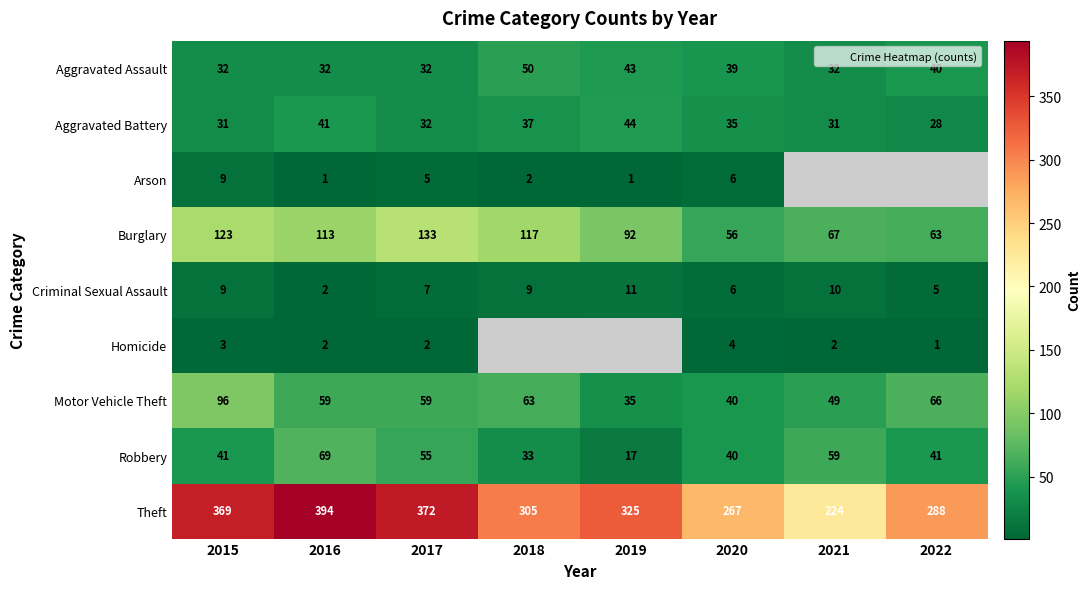

How many data points in Criminal Sexual Assault are less than 9?

4